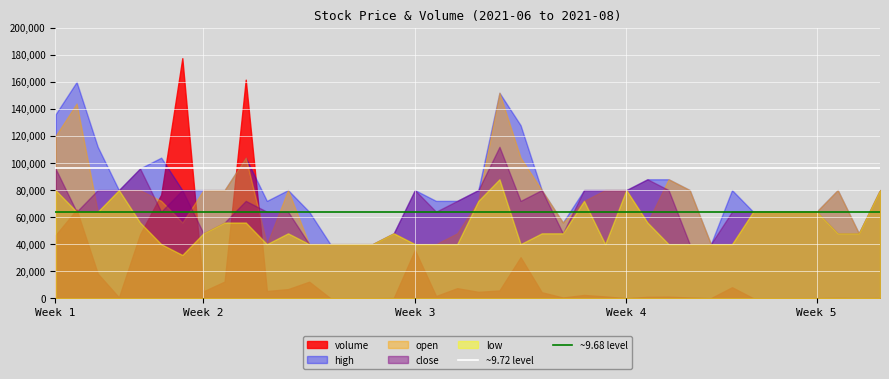

What is the smallest value displayed?

0.0